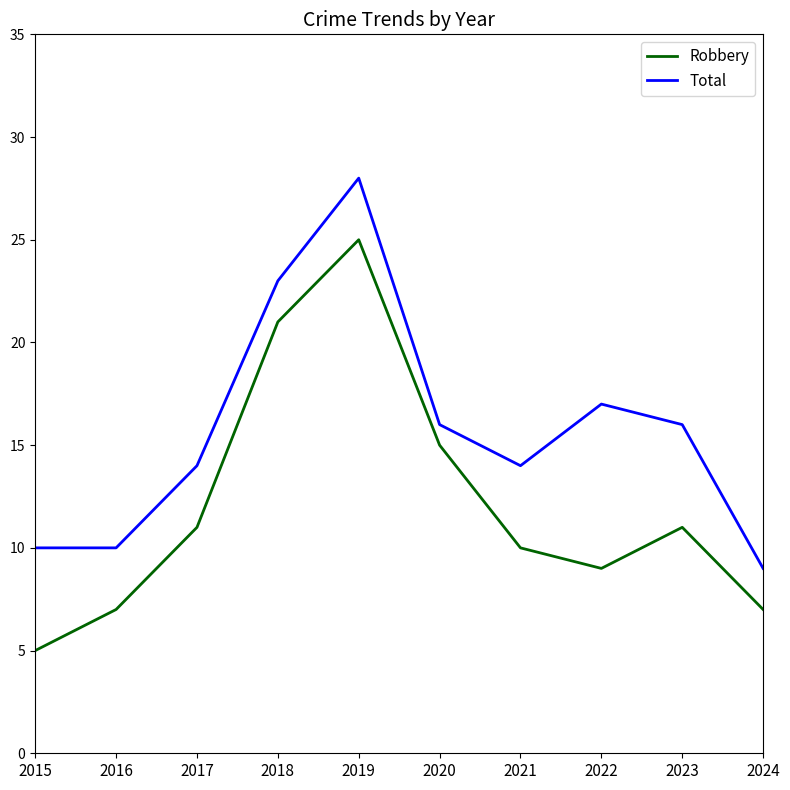

Is the value of Robbery at 2015 greater than the value of Total at 2024?

No